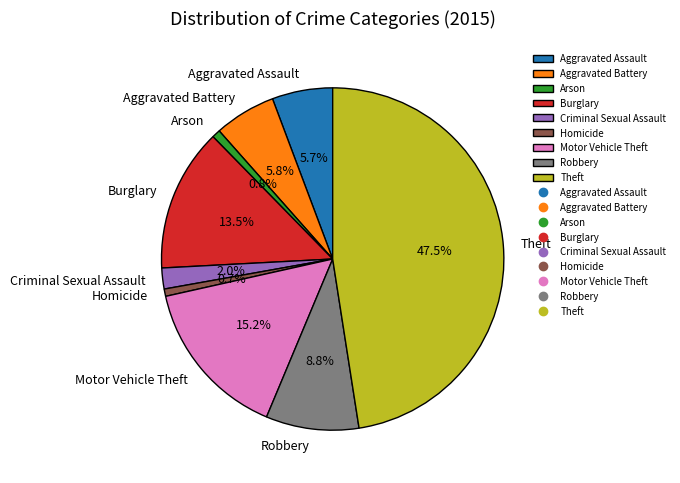

How many slices are in this pie chart?

9